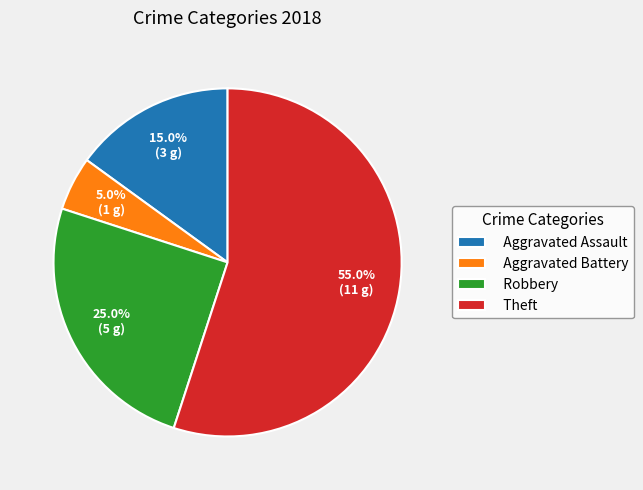

Which slice is the largest?

Theft